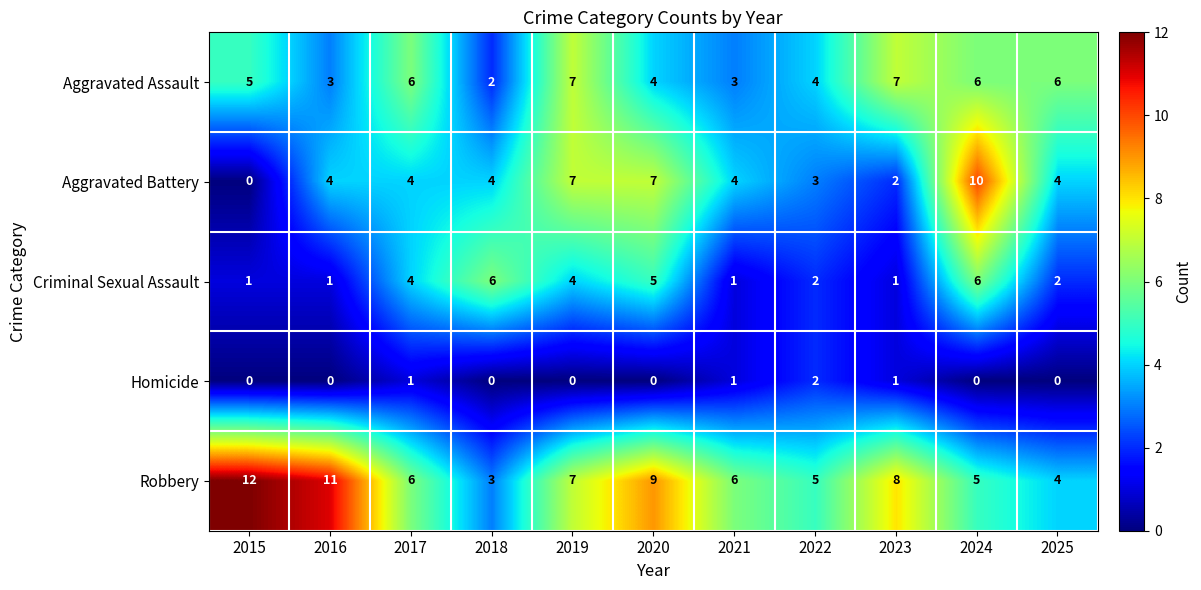

Which series has the largest total across all categories?

Robbery